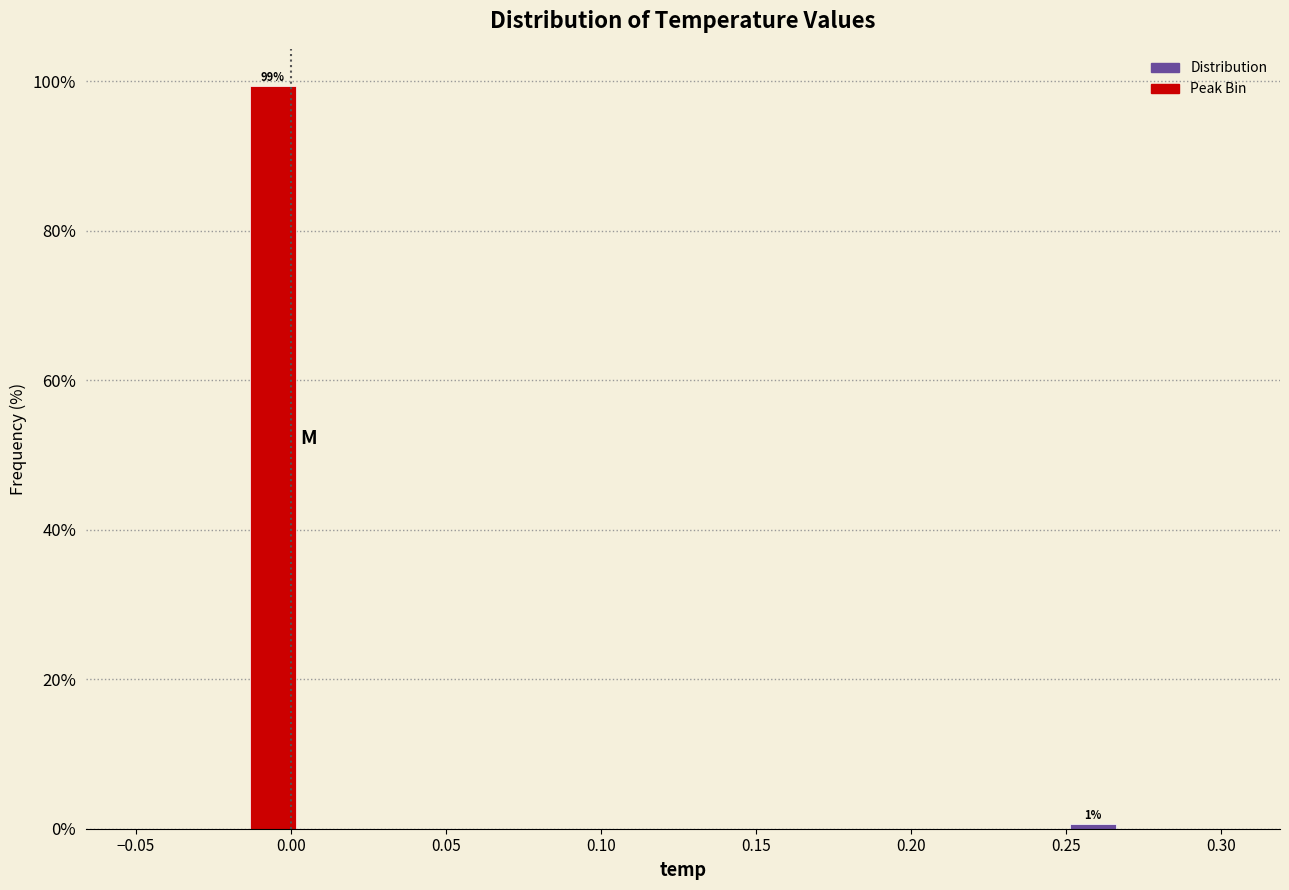

Around what value on the x-axis is the tallest bar? Give the approximate position of its centre, as read against the axis.

-0.005